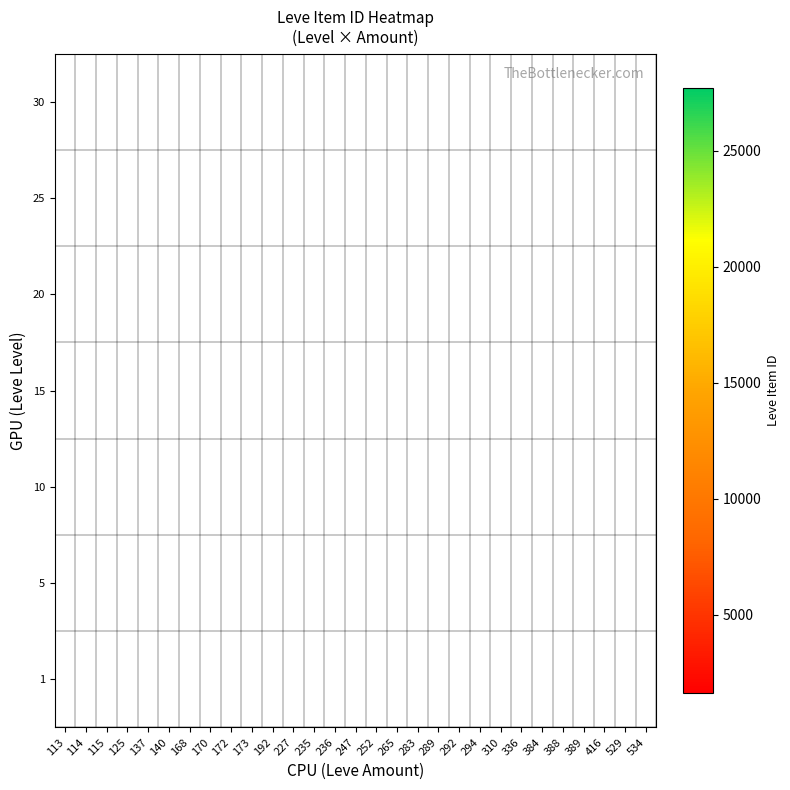

Between 247 and 172, which is larger?

172